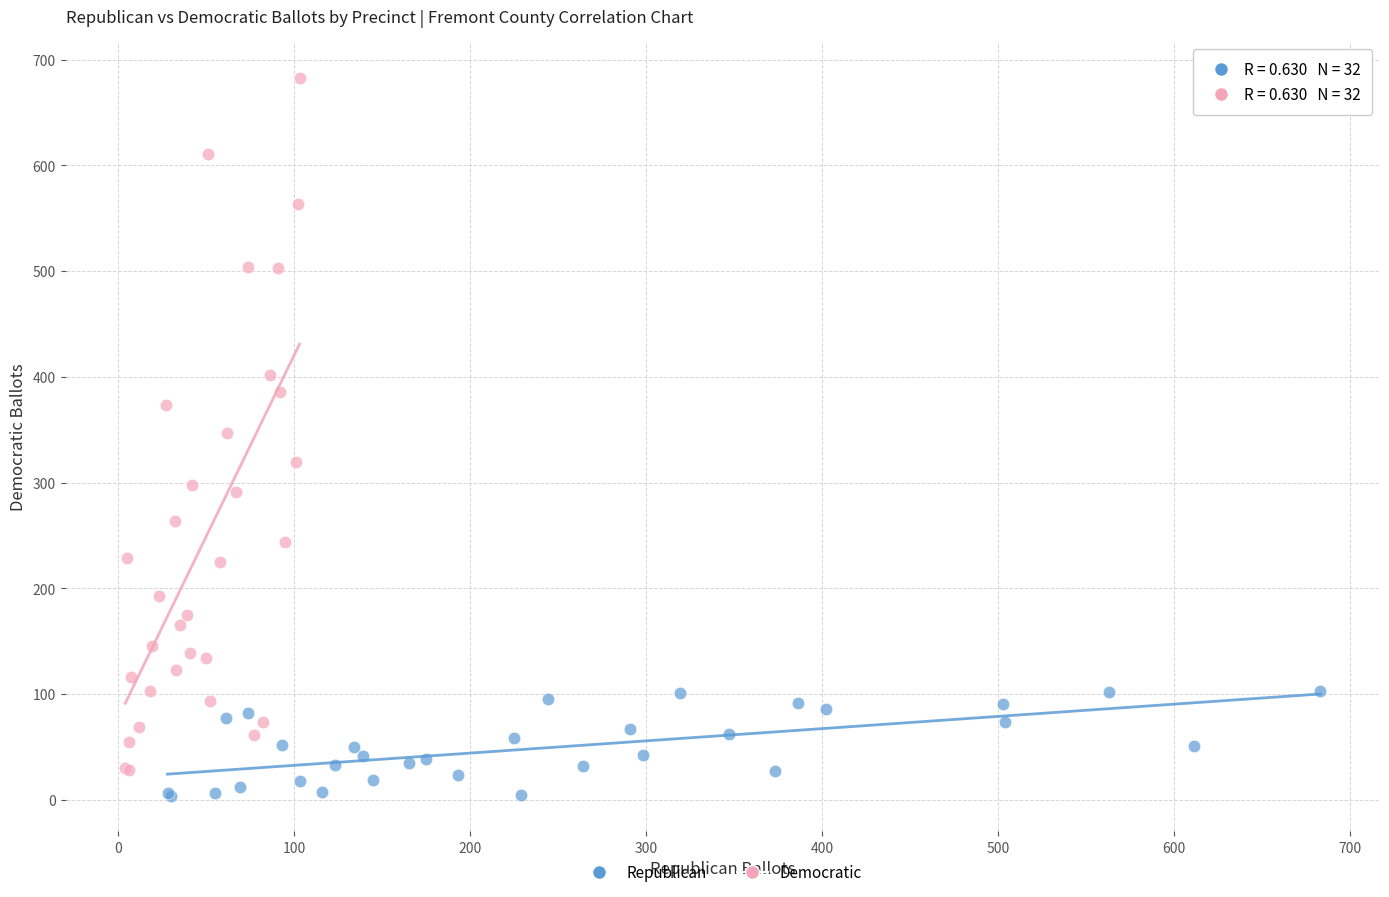

Which series contains the lowest Y value?

Republican